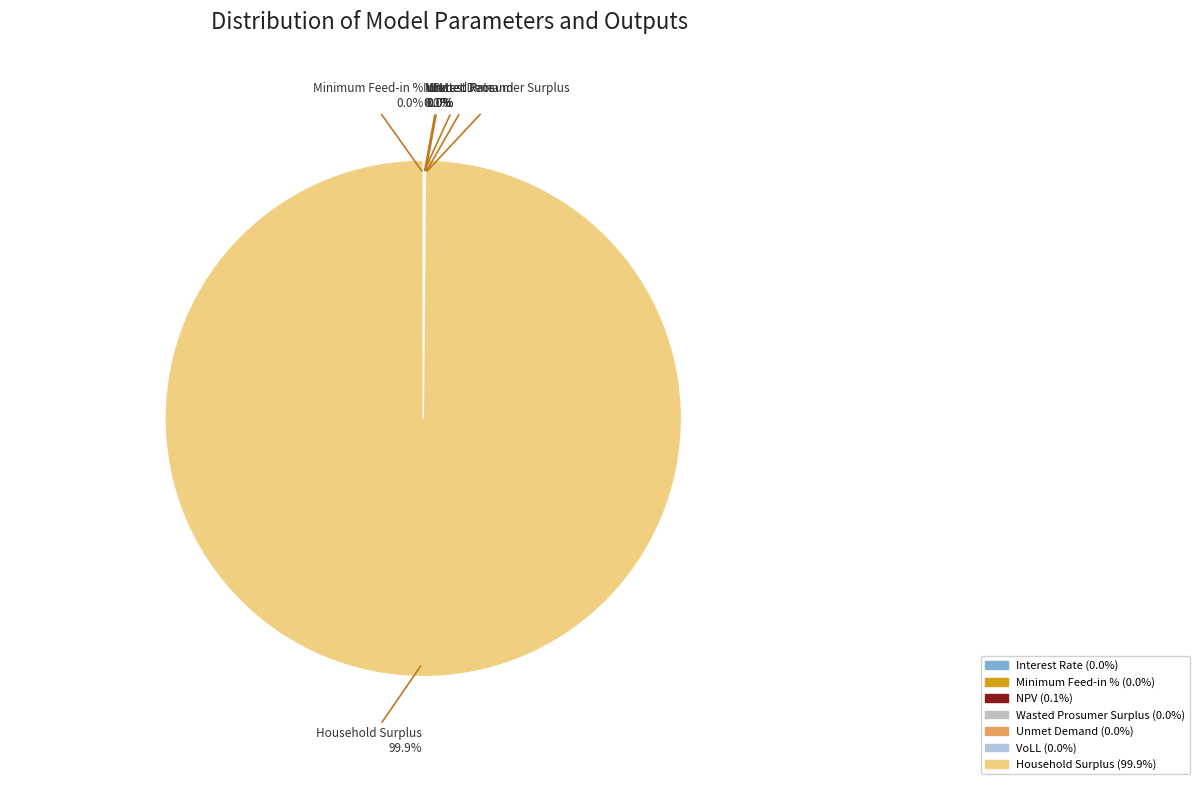

Rank the categories by value from lowest to highest.

Interest Rate, Minimum Feed-in %, VoLL, Wasted Prosumer Surplus, Unmet Demand, NPV, Household Surplus